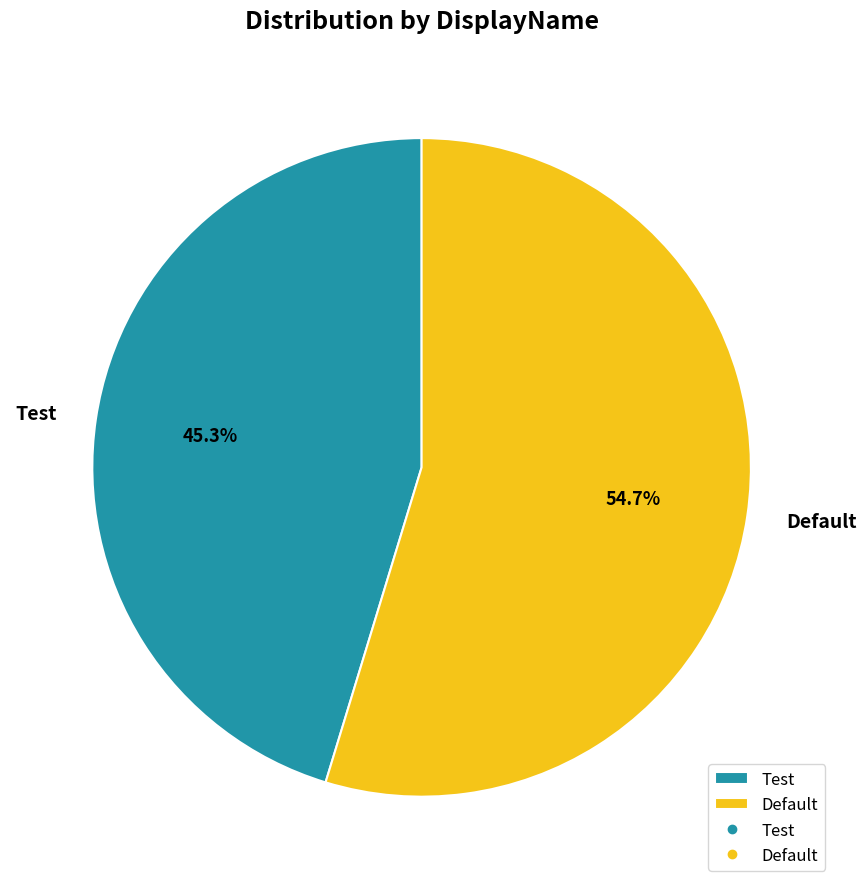

To the nearest percent, what portion does Default represent?

55%